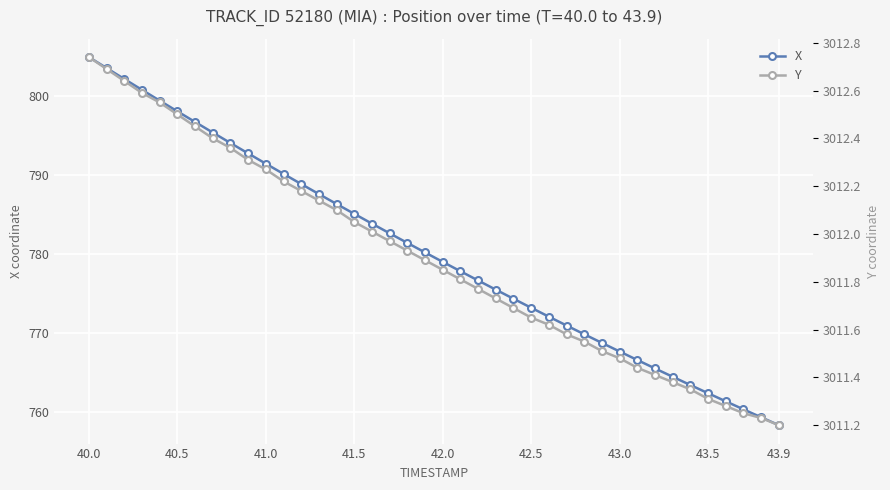

Which series has the largest range (max minus min)?

X